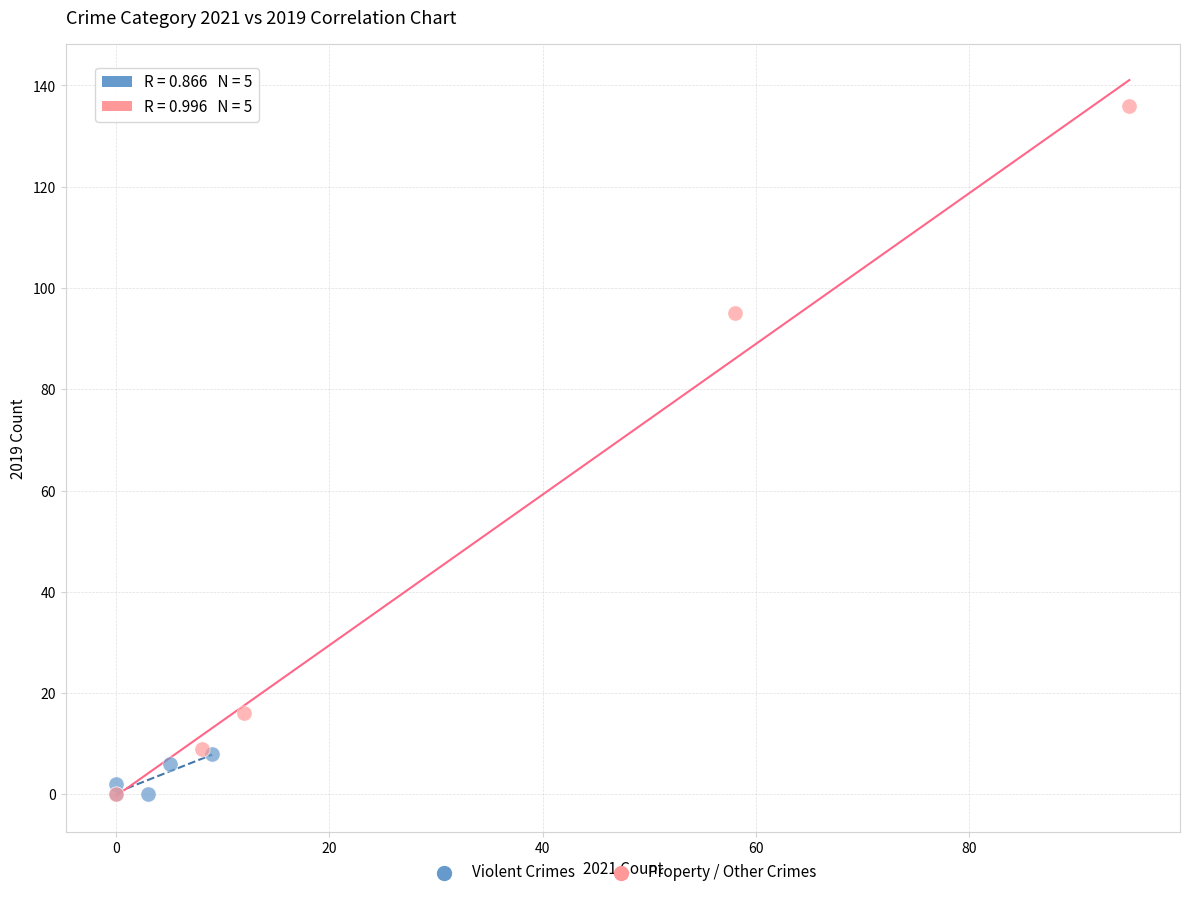

Which series has the largest Y range (max minus min)?

Property / Other Crimes